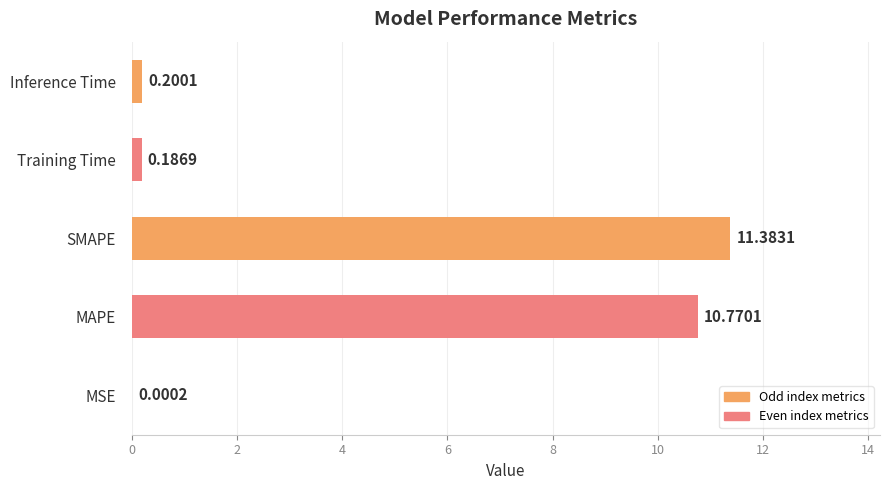

Which label corresponds to the largest value in the chart?

SMAPE